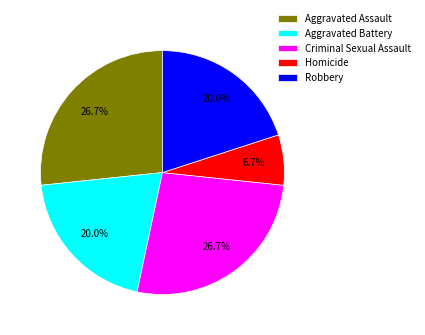

Which slice is the smallest?

Homicide